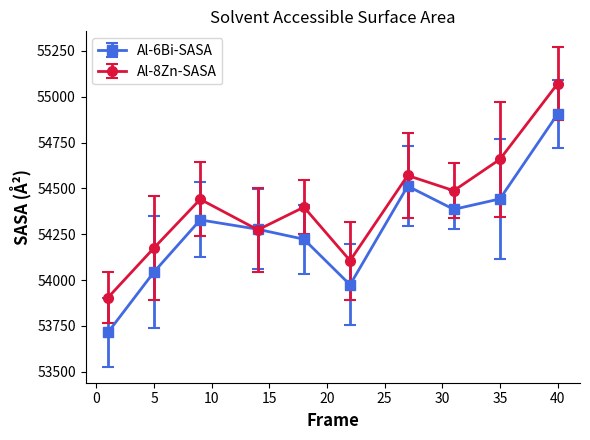

What is the highest value of the Al-8Zn-SASA series?

55070.5